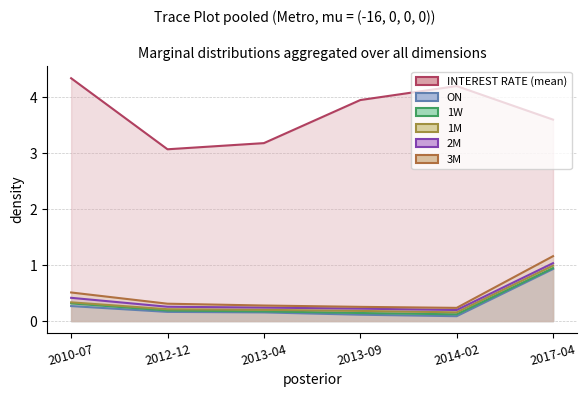

List the labels in order of INTEREST RATE (mean) value, largest first.

2010-07, 2014-02, 2013-09, 2017-04, 2013-04, 2012-12